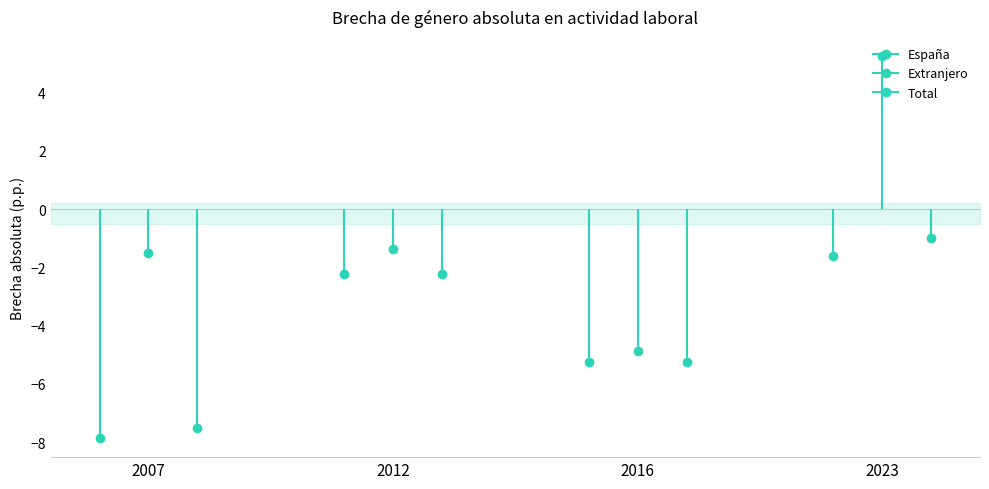

At 2023, list the series in order from smallest to largest.

España, Total, Extranjero